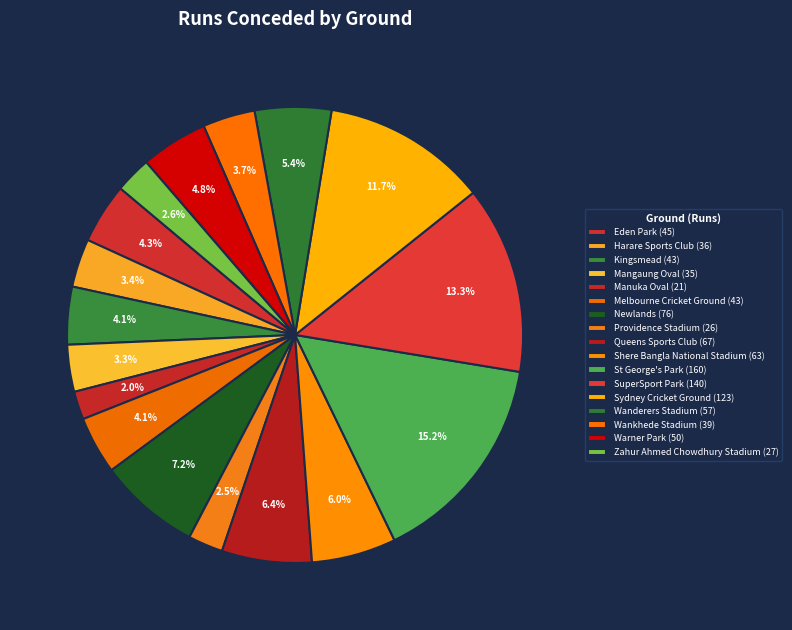

Which slice is the smallest?

Manuka Oval